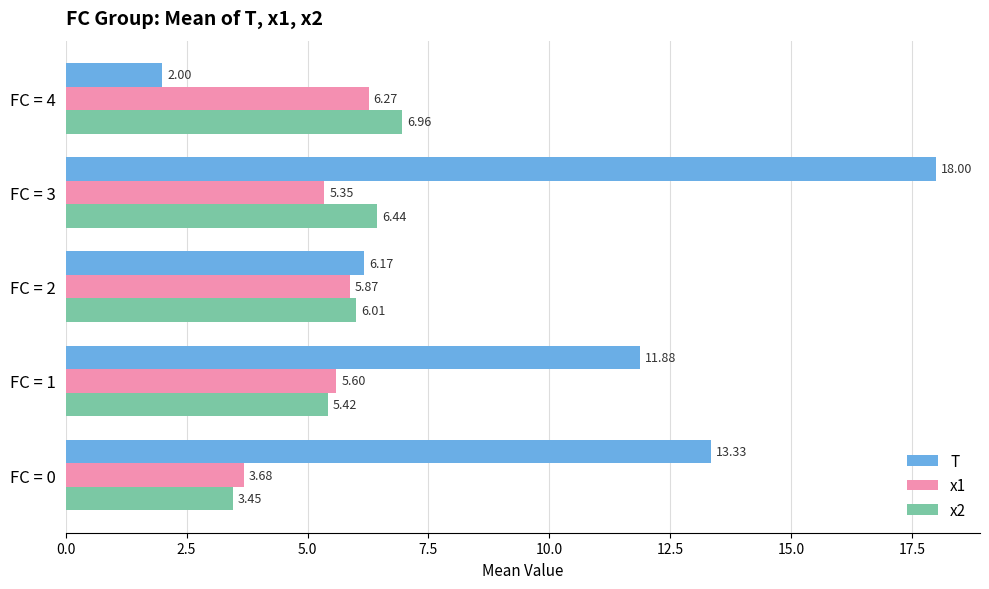

What is the difference between the second highest and second lowest values in the x1 series?

0.5